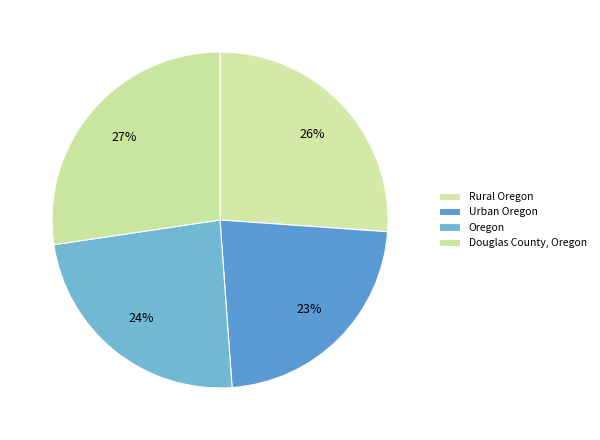

Is there any slice that represents more than half of the pie?

No